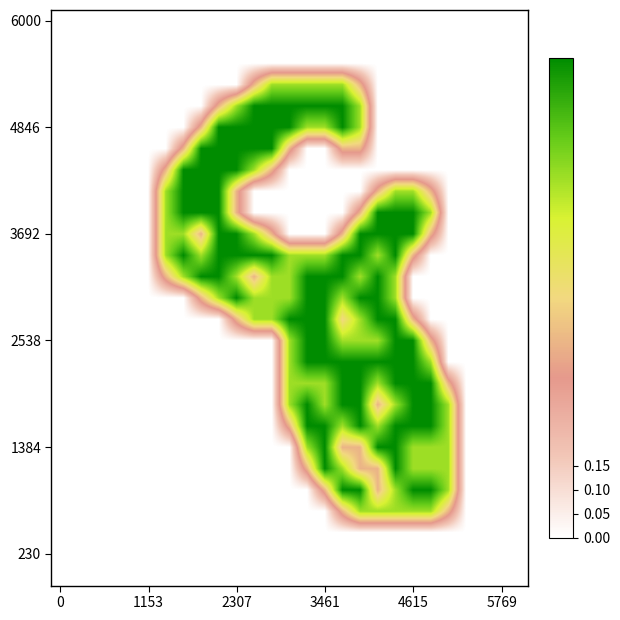

At which category is the sum across all series the highest?

17